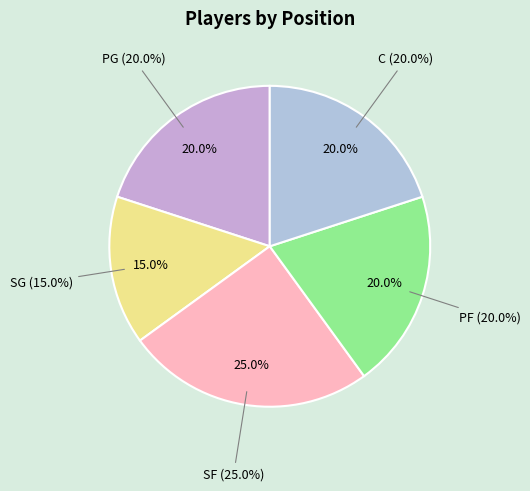

What is the smallest slice in the pie chart?

SG